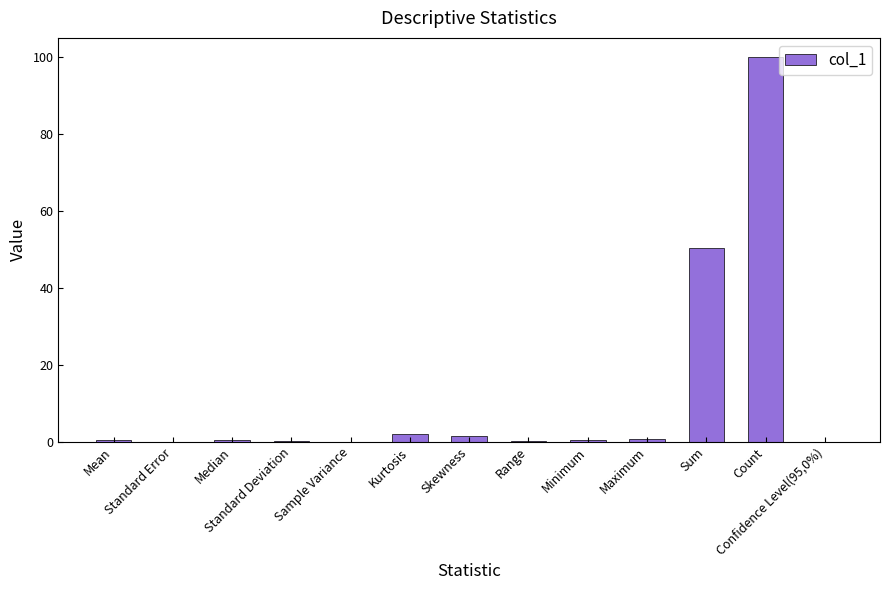

What is the average value?

12.0